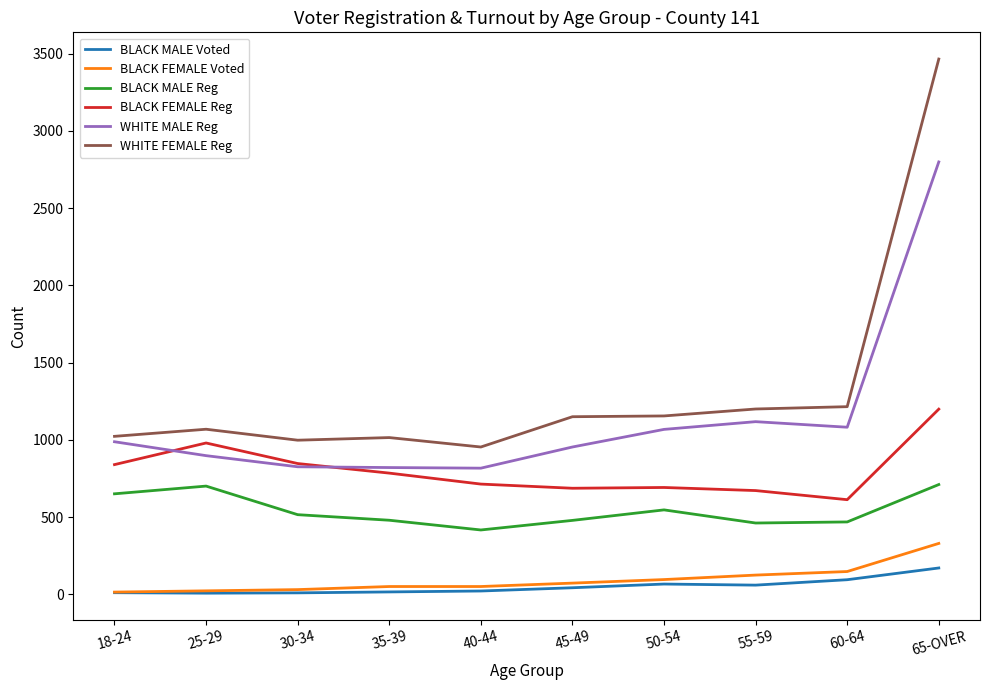

At which category is the sum across all series the highest?

65-OVER